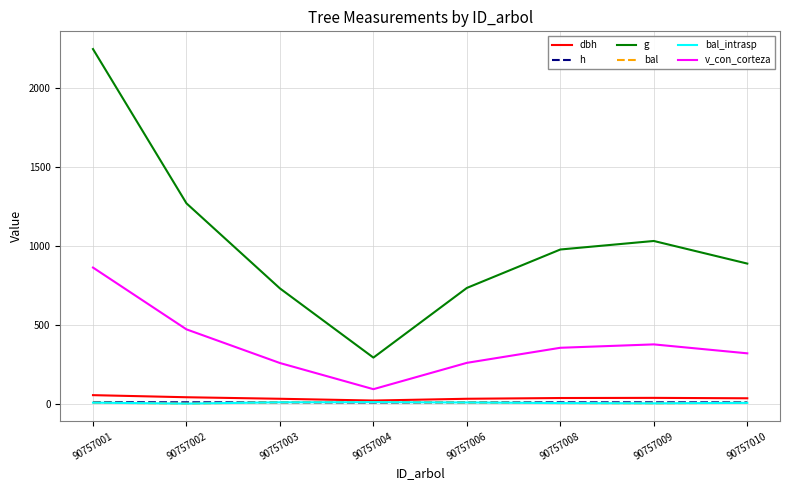

Read the bal_intrasp value at 90757003.

8.1